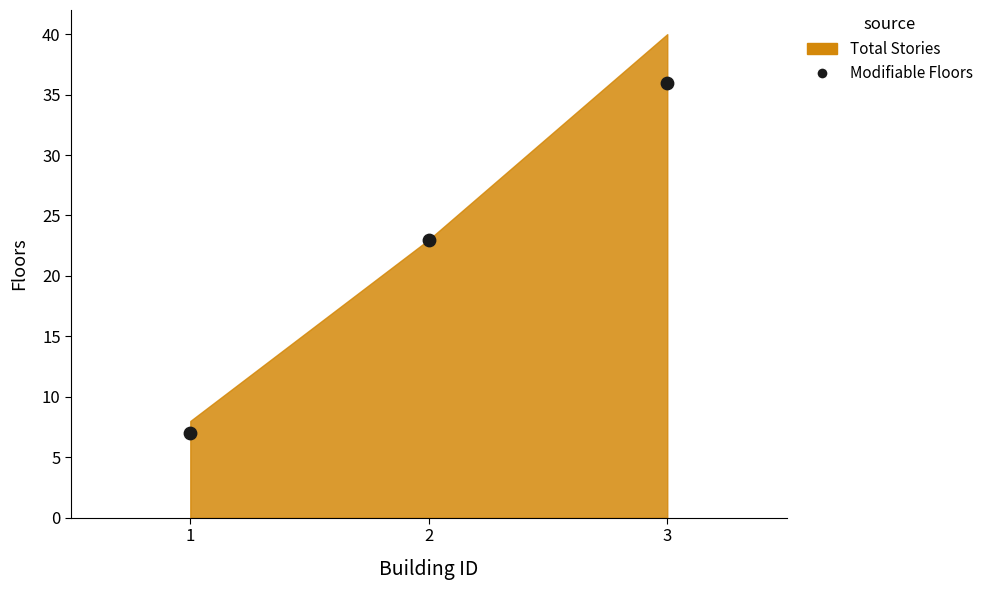

What is the range of Y values (max minus min)?

29